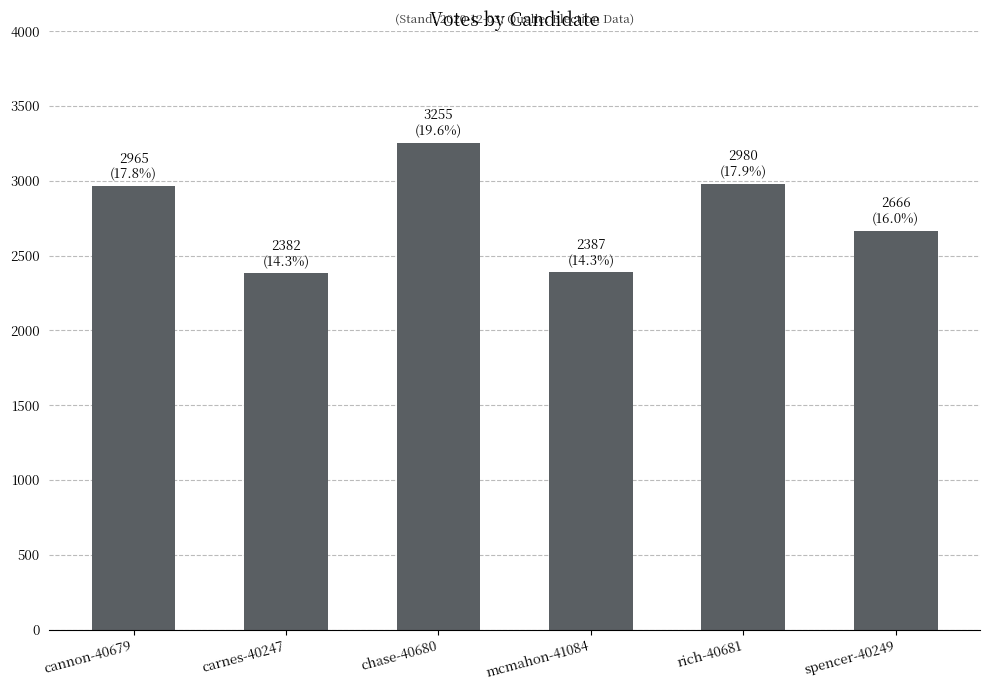

At which label is the value closest to 2818?

cannon-40679